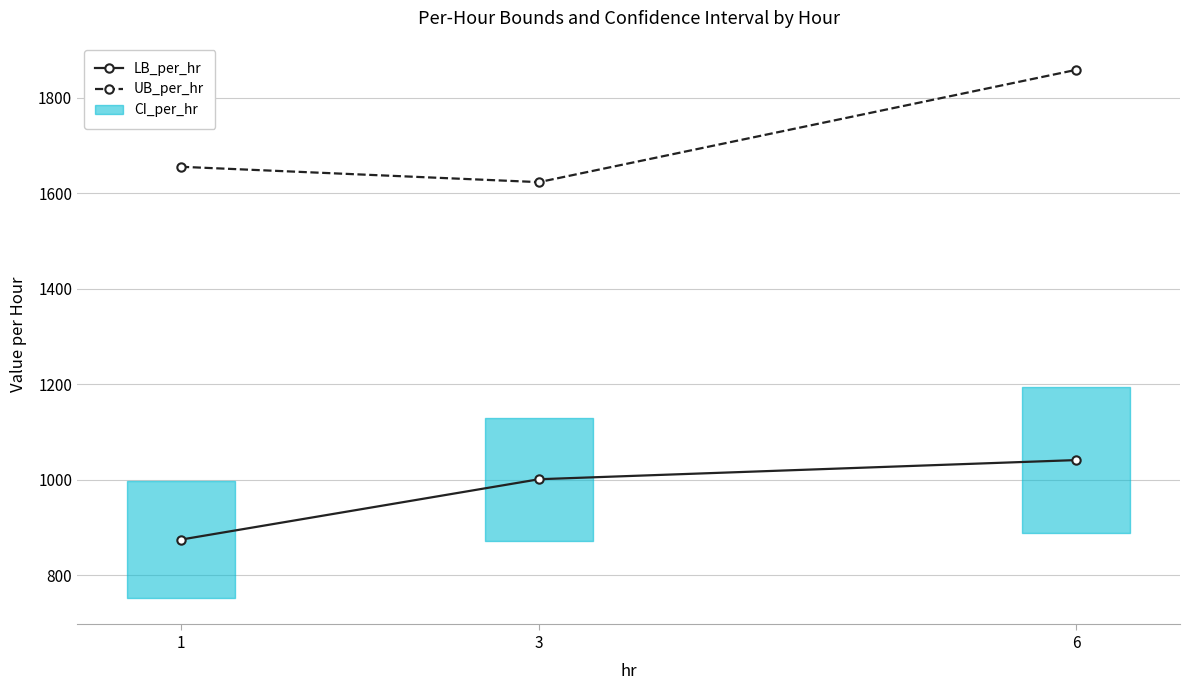

What is the total value across all series at 3?

2624.3